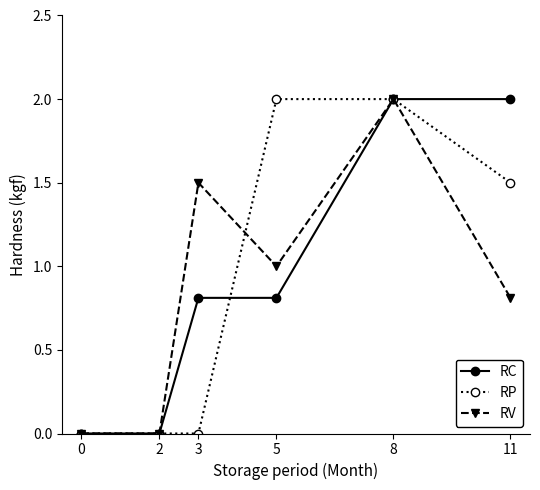

In RV, how many points are higher than both neighbors (excluding endpoints)?

2